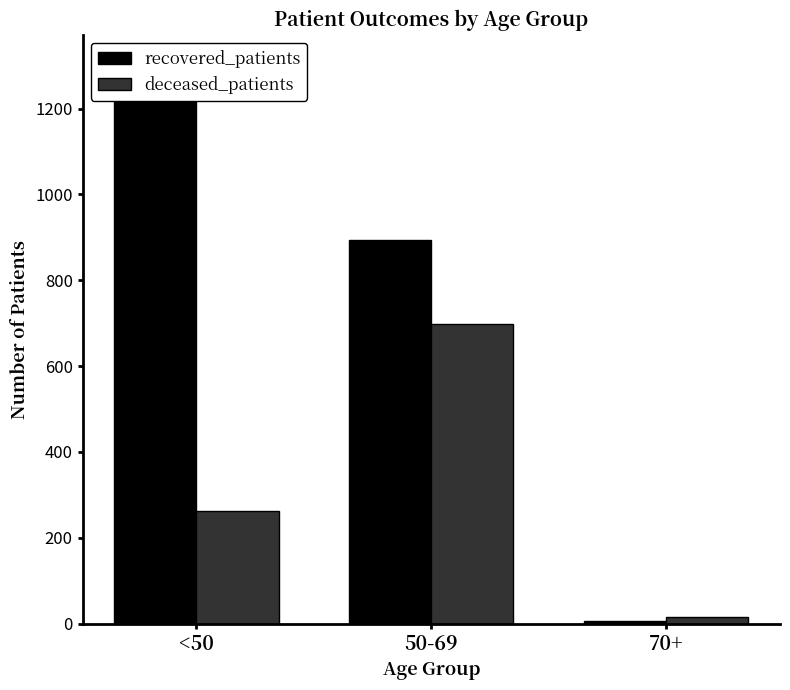

True or false: deceased_patients has a value of 335 at 50-69.

False